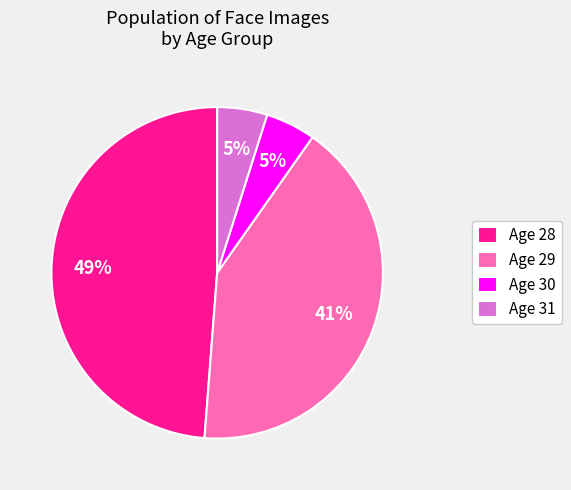

Which has a higher value, Age 31 or Age 28?

Age 28